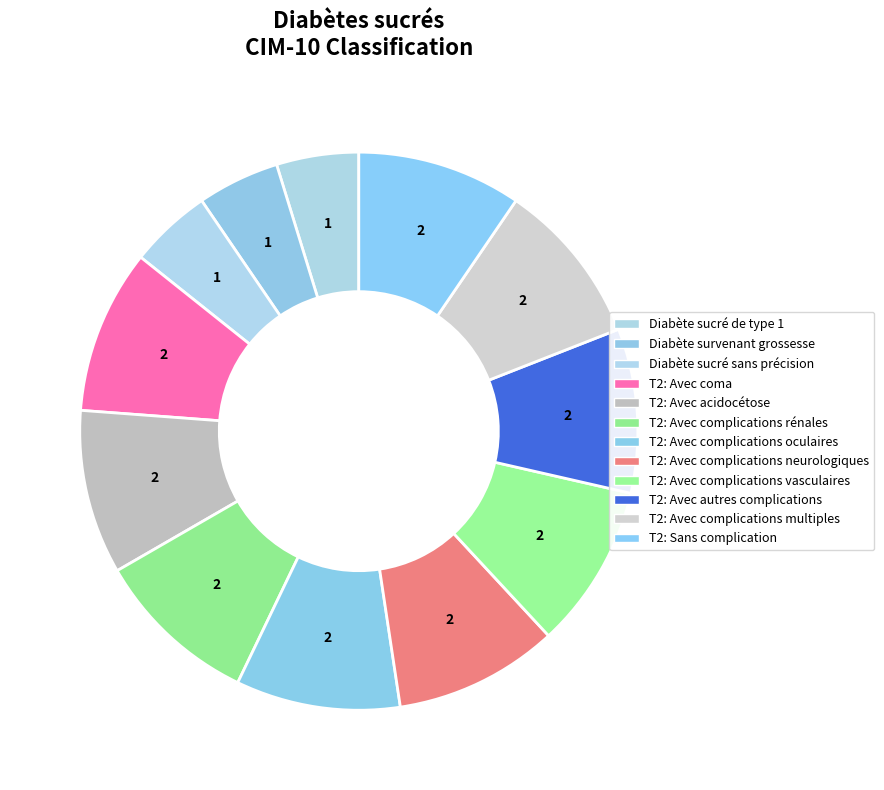

How many segments does this pie chart have?

12